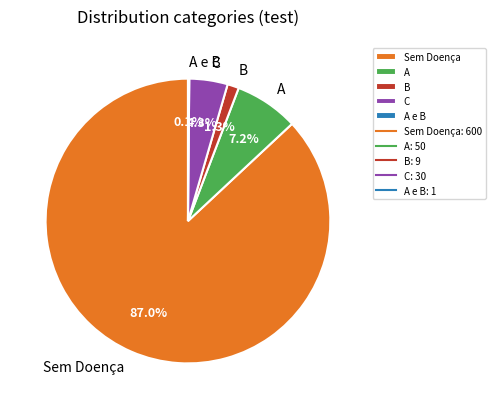

Which slice is the largest?

Sem Doença